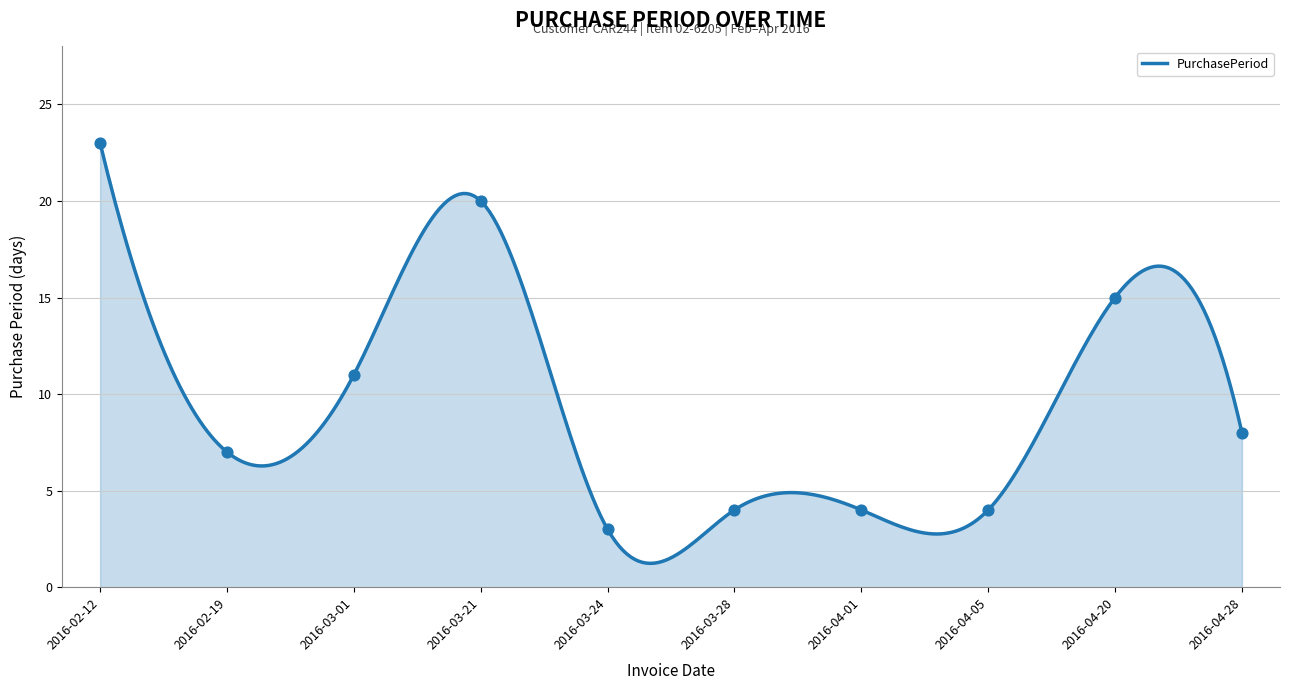

What is the ratio of the value at 2016-04-05 to the value at 2016-03-21?

0.2